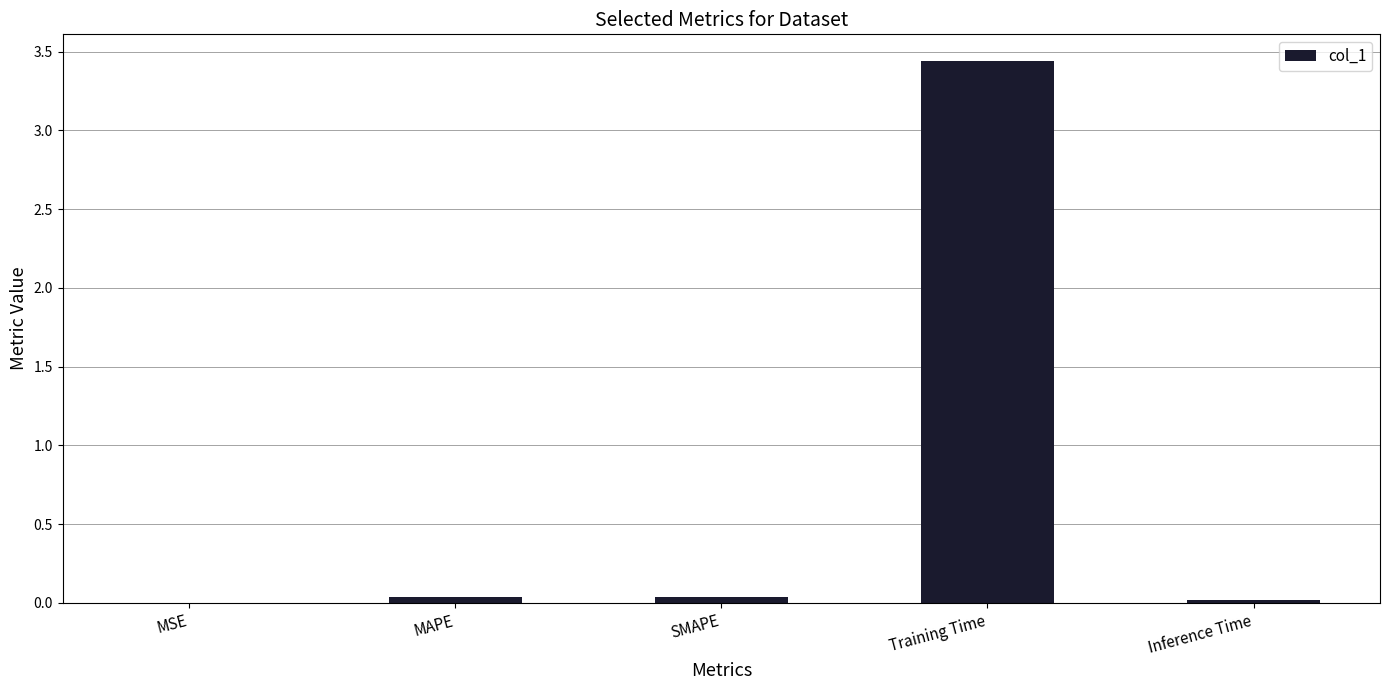

The value at MSE is 0.0. True or false?

True